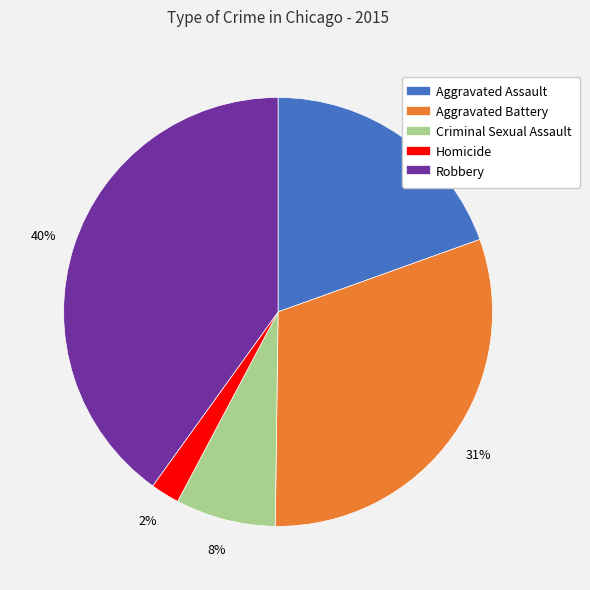

To the nearest percent, what is the average slice percentage?

20%